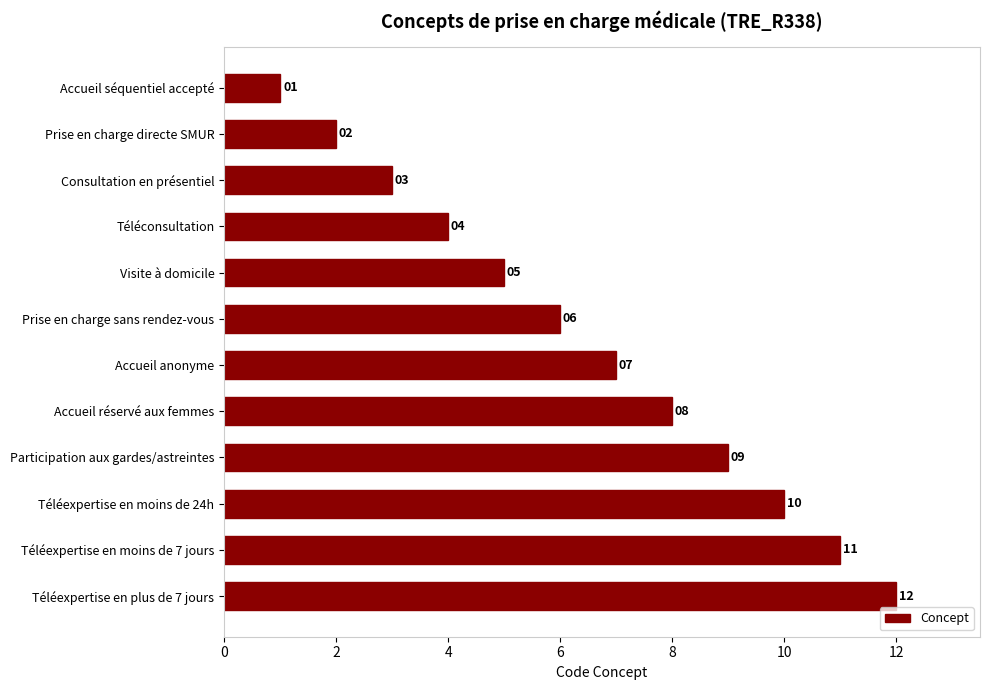

What is the difference between the maximum and second lowest values?

10